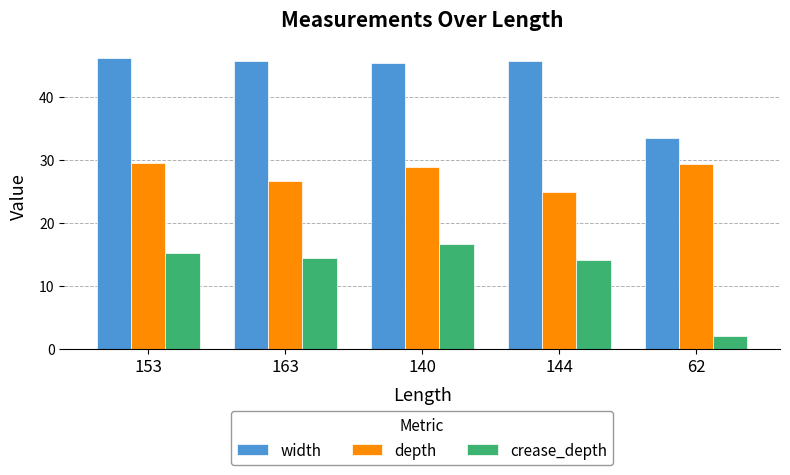

What is the difference between the depth values at 153 and 144?

4.6